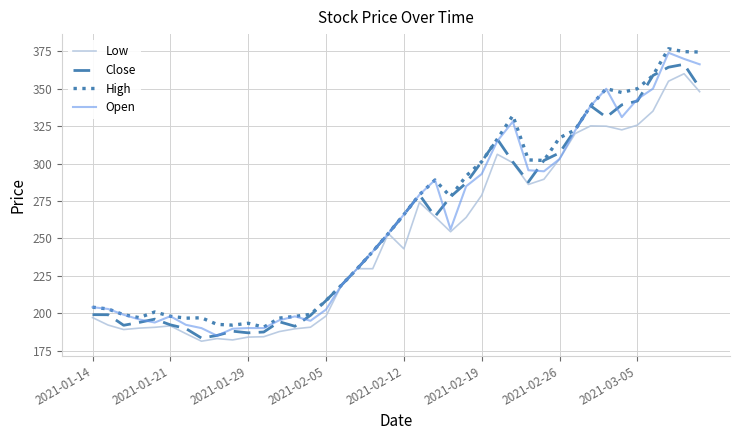

What is the highest value of the Low series?

360.0